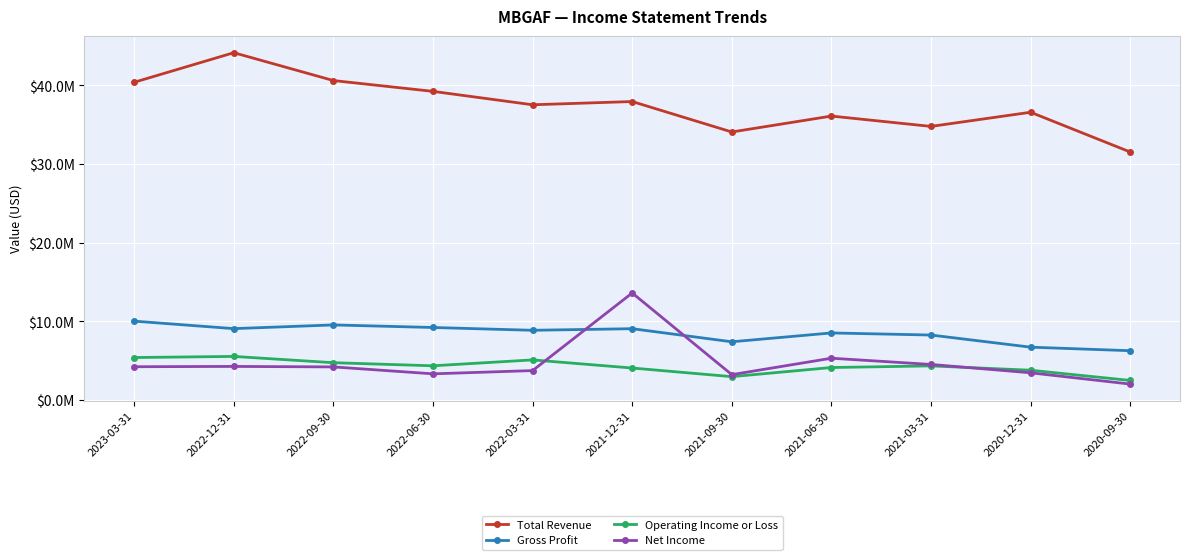

What are all the series names shown in the legend?

Total Revenue, Gross Profit, Operating Income or Loss, Net Income